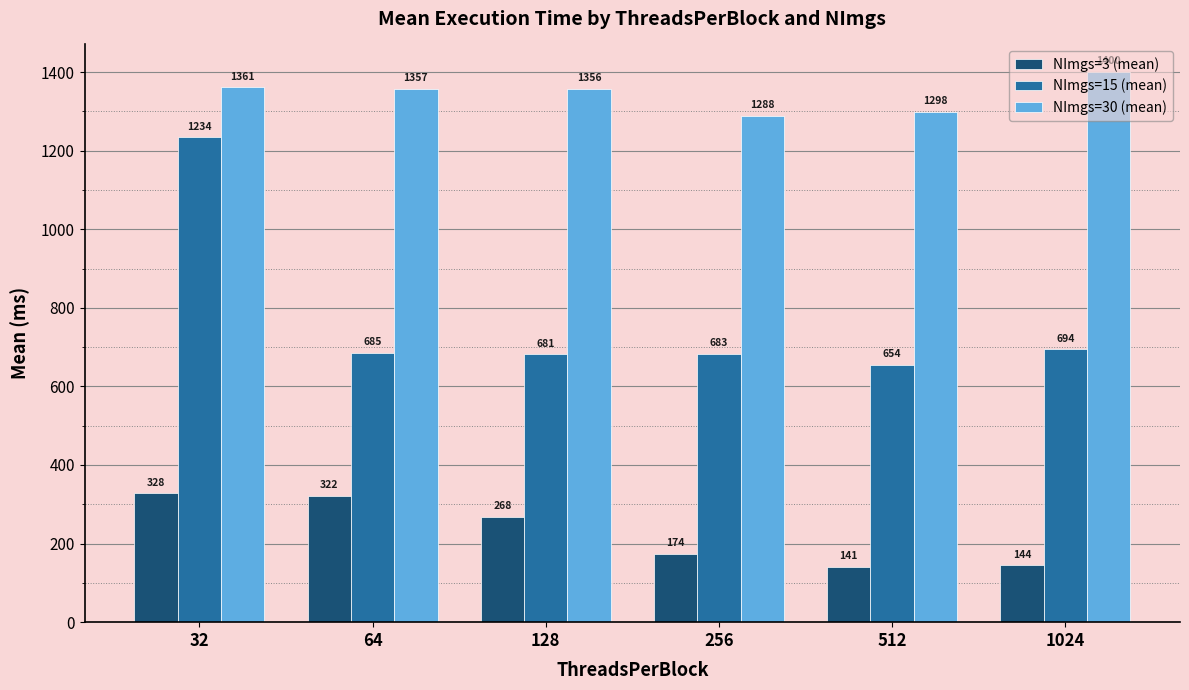

List the series in order of their overall mean, lowest first.

NImgs=3 (mean), NImgs=15 (mean), NImgs=30 (mean)